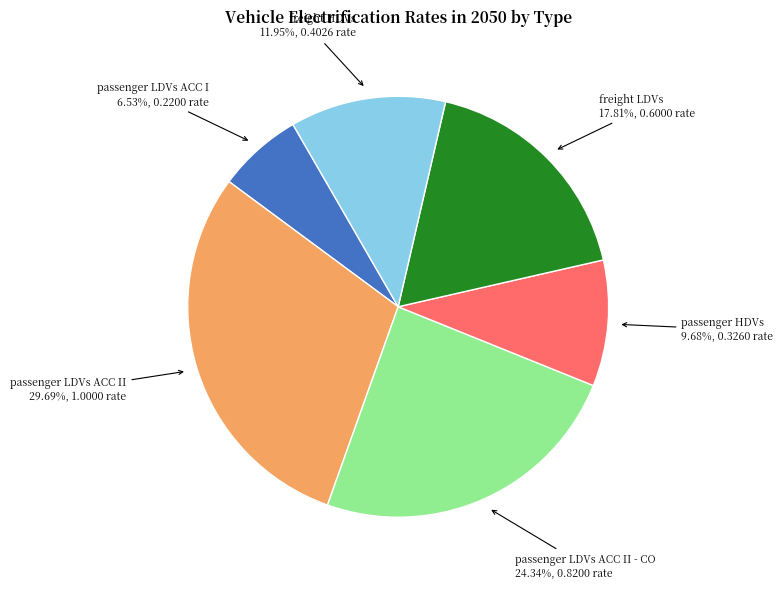

What is the largest slice in the pie chart?

passenger LDVs ACC II